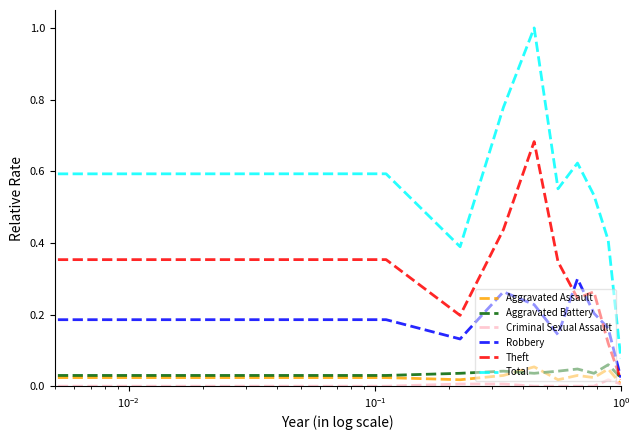

How many distinct data groups are displayed?

6